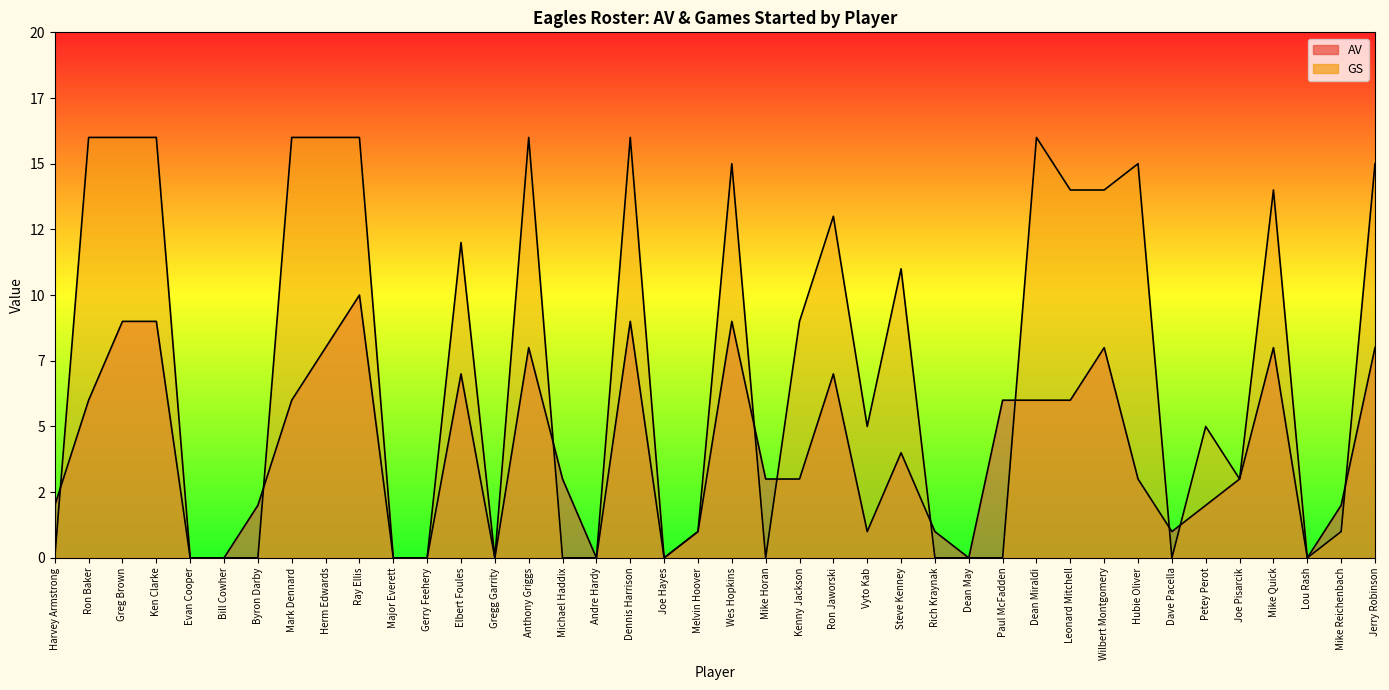

True or false: GS has more than 1 points higher than both neighbors.

True